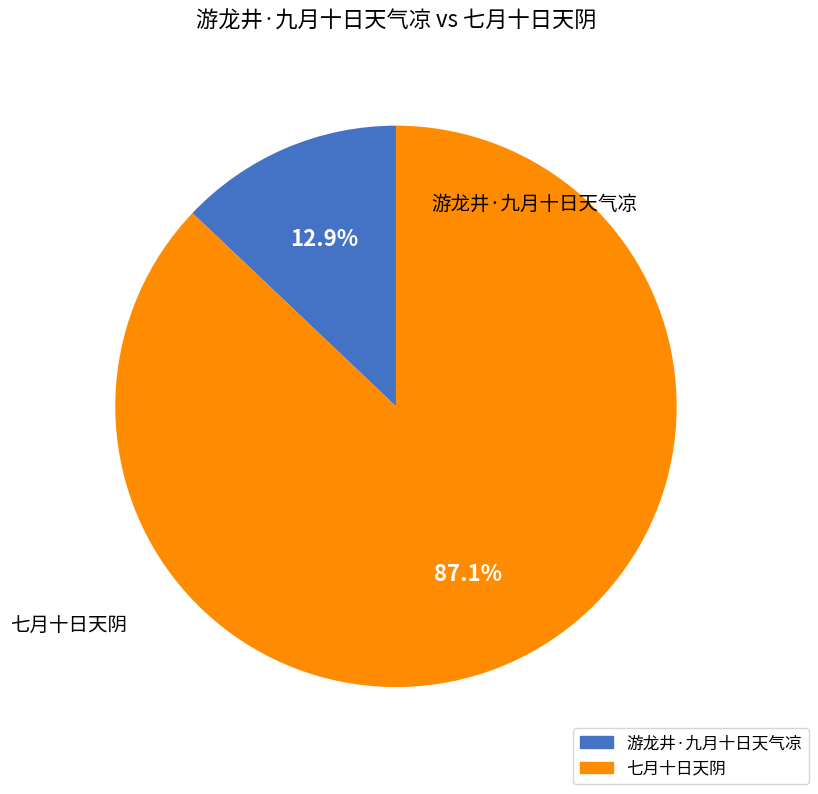

Combined, do 七月十日天阴 and 游龙井·九月十日天气凉 account for over 50%?

Yes